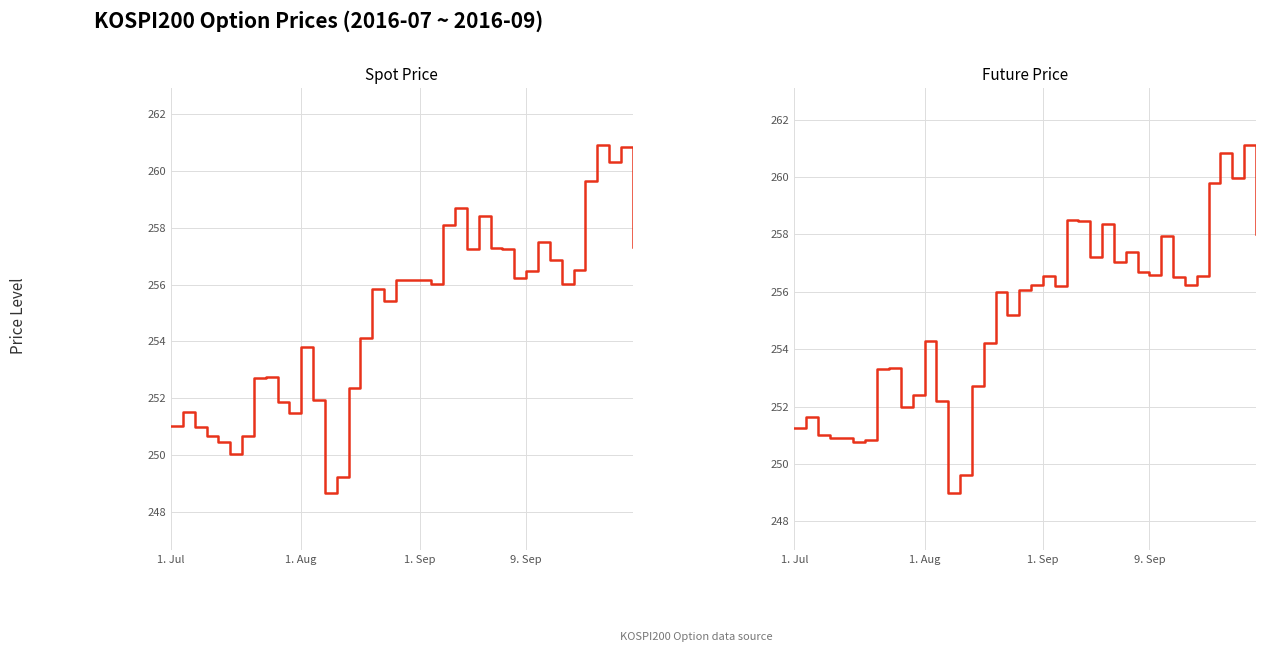

Rank the series by their maximum value, from lowest to highest.

SPOT_PRICE, FUTURE_PRICE